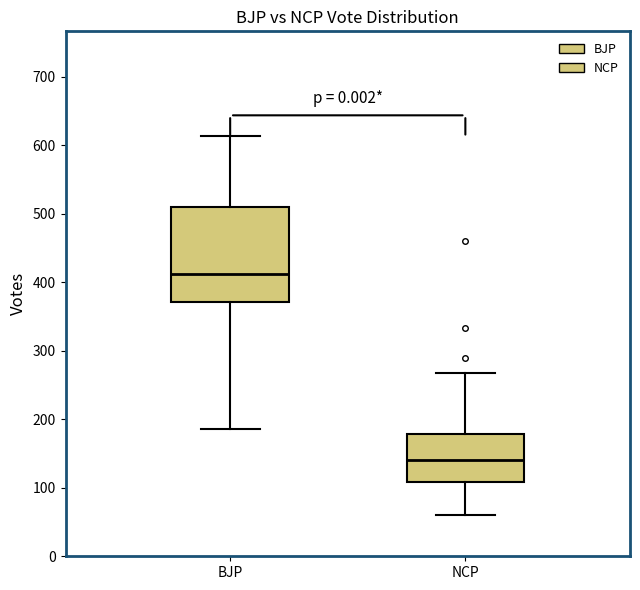

Which box is the tallest, from its lower edge to its upper edge?

BJP